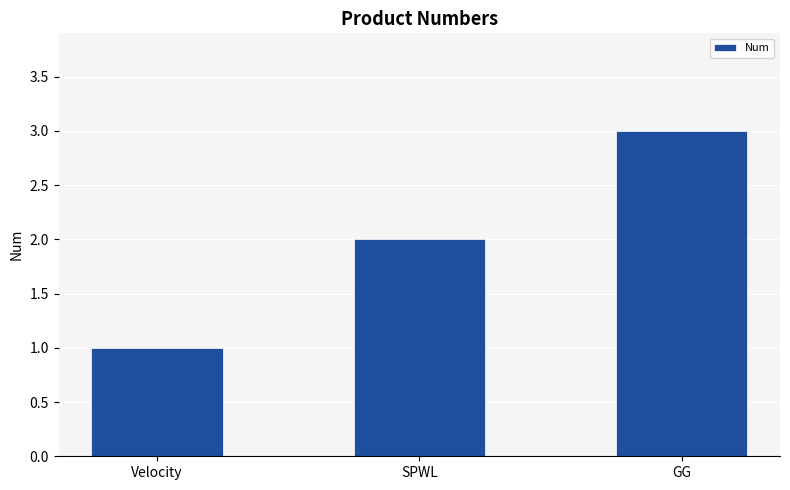

What is the greatest value displayed?

3